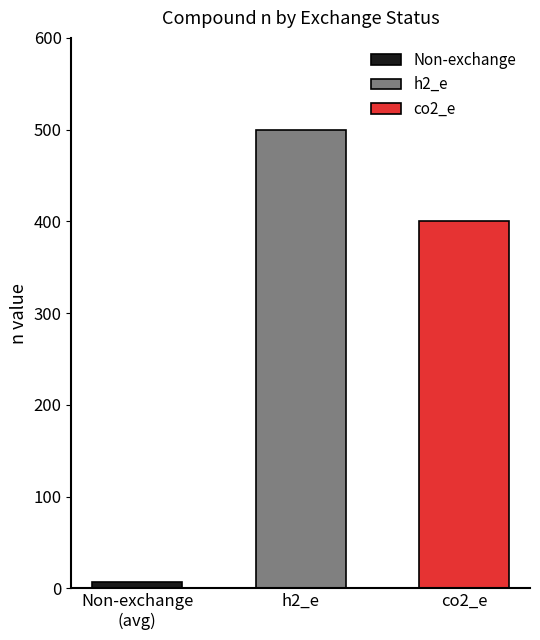

Does the chart contain any negative values?

No